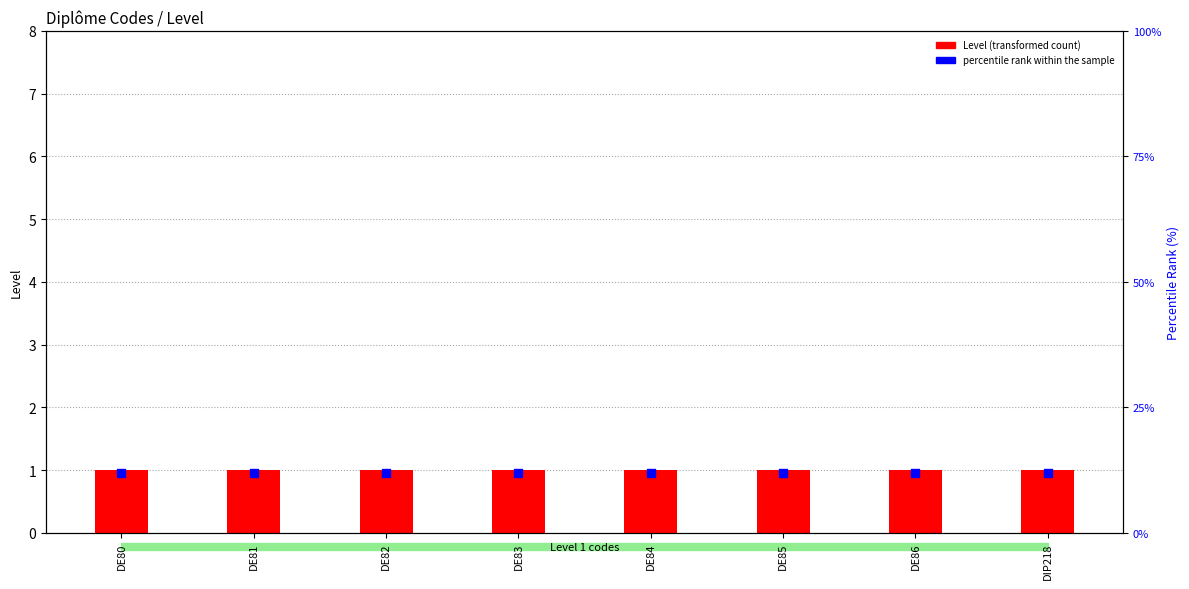

What is the total value across all series at DE81?

13